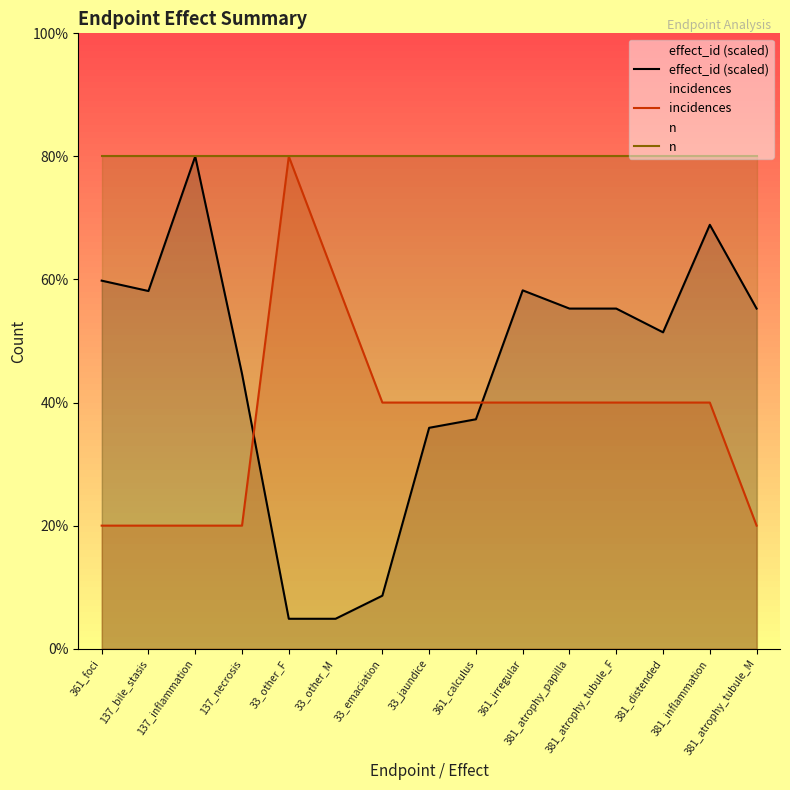

True or false: incidences and n cross at least once.

False